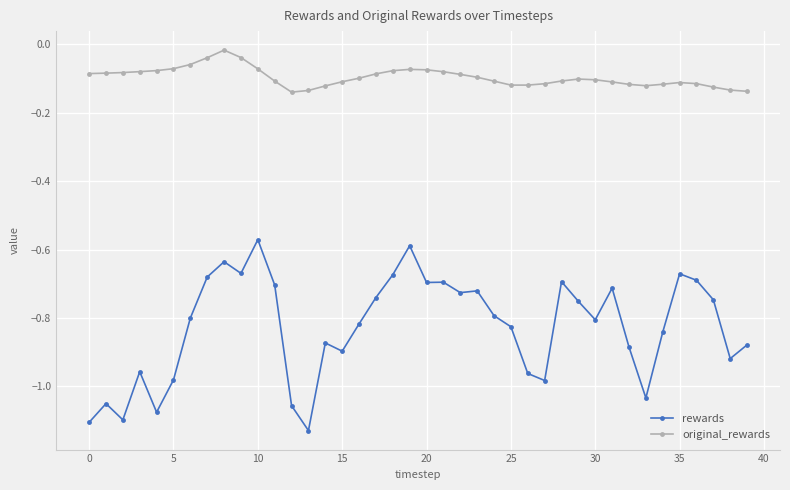

Which series has the largest total across all categories?

original_rewards